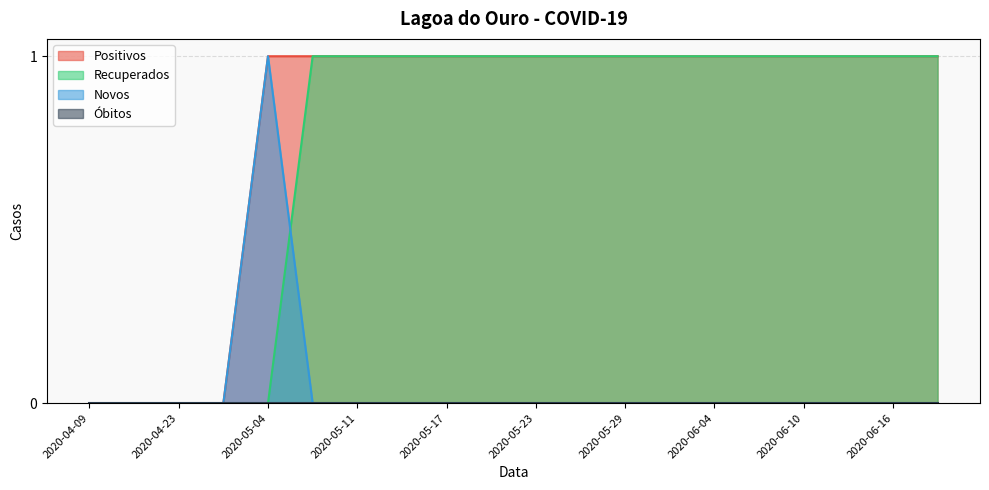

Which series has the largest total across all categories?

Positivos